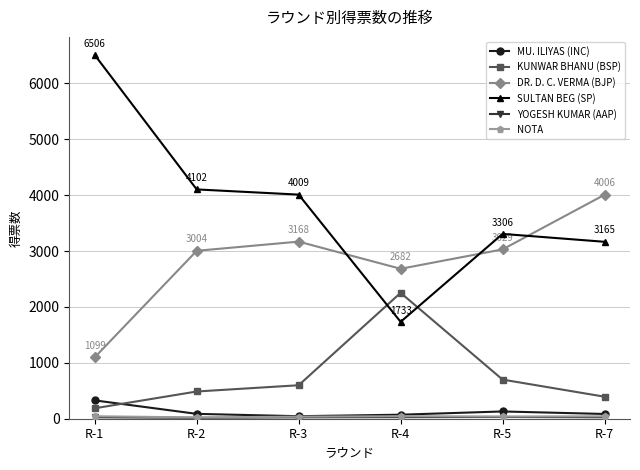

The value of KUNWAR BHANU (BSP) at R-4 is 745. True or false?

False